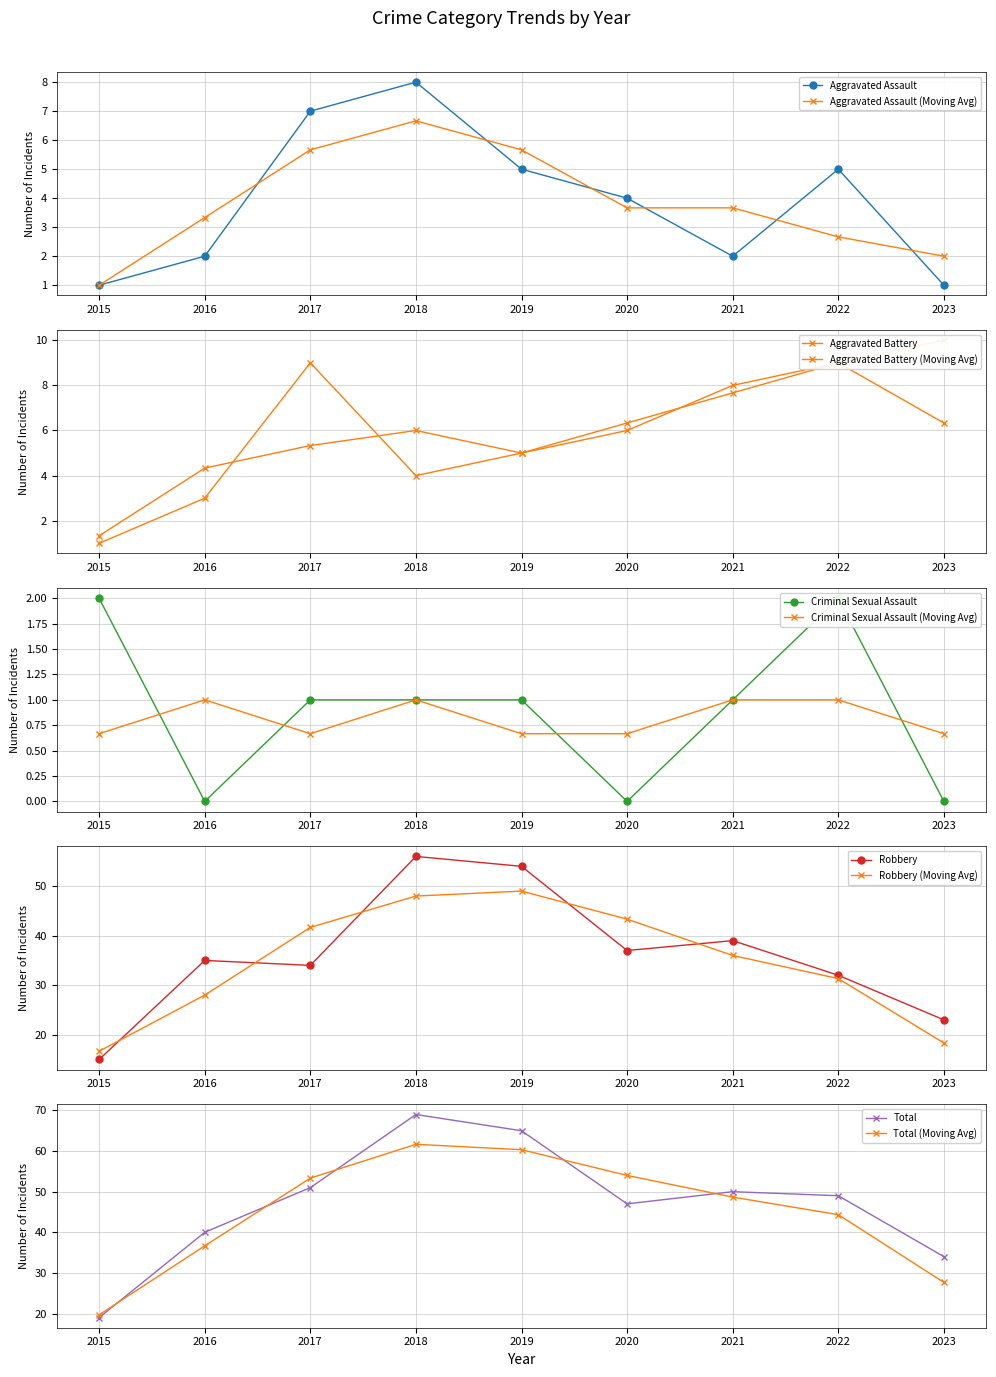

Rank the series by their maximum value, from lowest to highest.

Criminal Sexual Assault, Aggravated Assault, Aggravated Battery, Robbery, Total